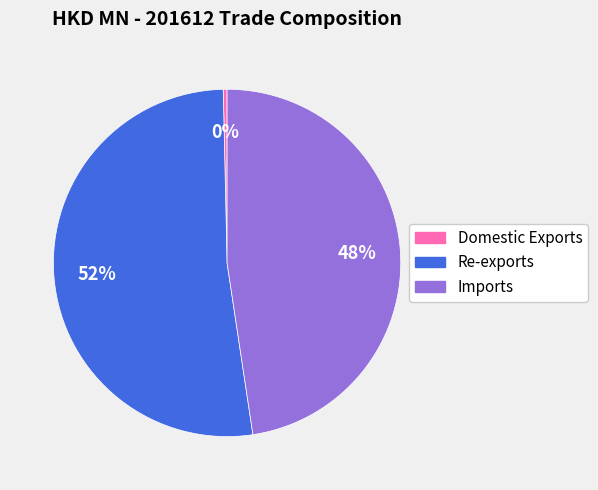

Which category has the smallest portion of the pie?

Domestic Exports